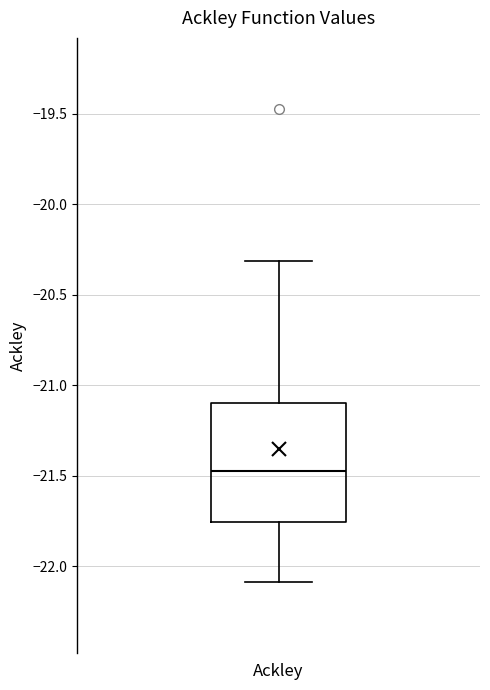

Where does the lower whisker of the box for Ackley end on the y-axis? The values are not printed on the chart, so give them approximately, as read against the axis.

-22.10